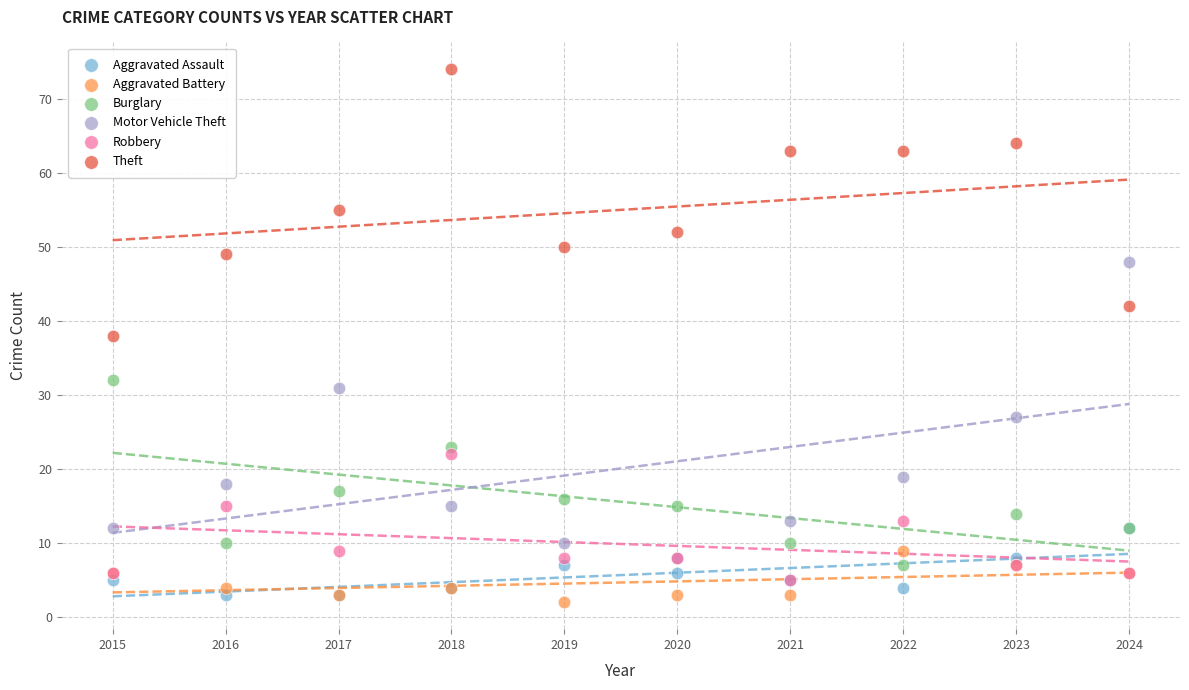

What are all the series names shown in the legend?

Aggravated Assault, Aggravated Battery, Burglary, Motor Vehicle Theft, Robbery, Theft